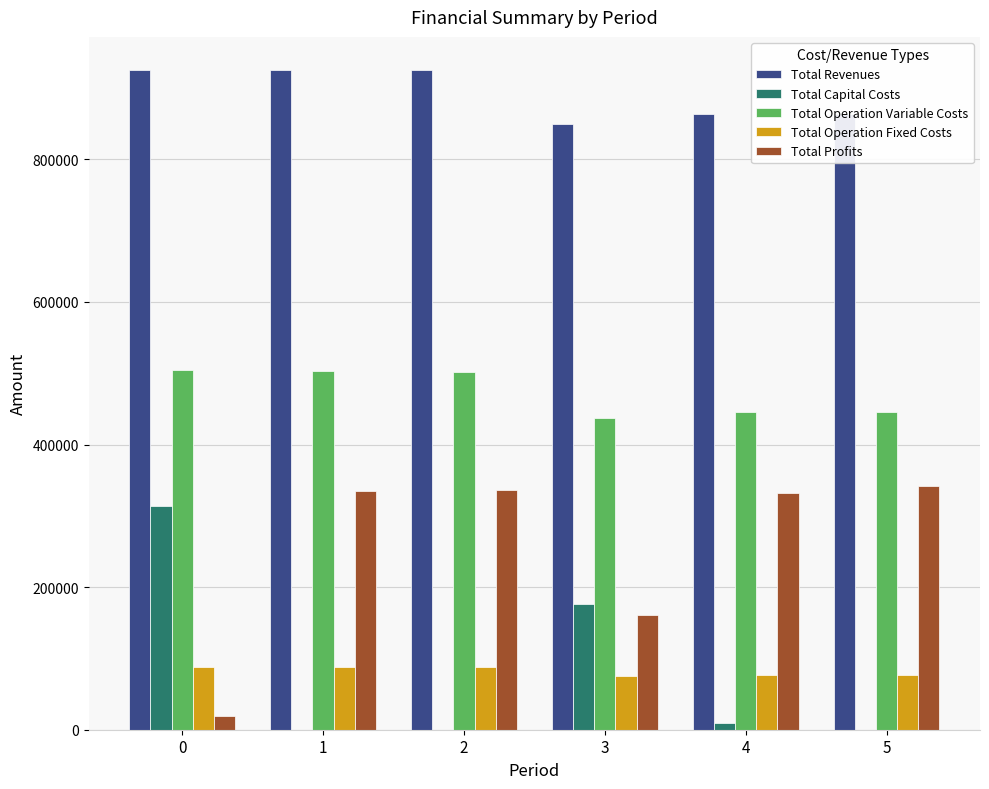

Is the value of Total Profits at 1 greater than the value of Total Capital Costs at 2?

Yes